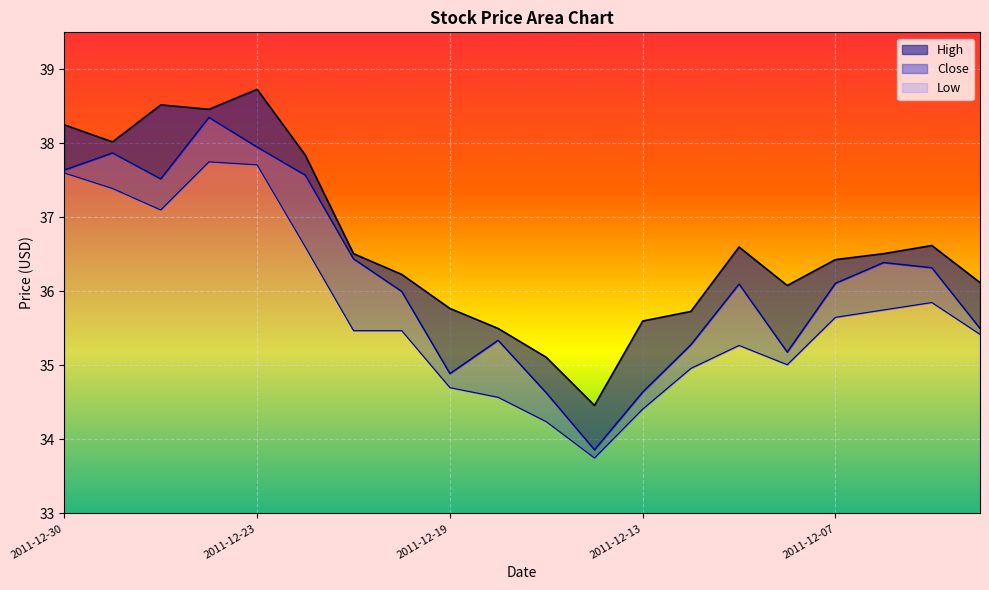

At which label does Close reach its minimum?

2011-12-14